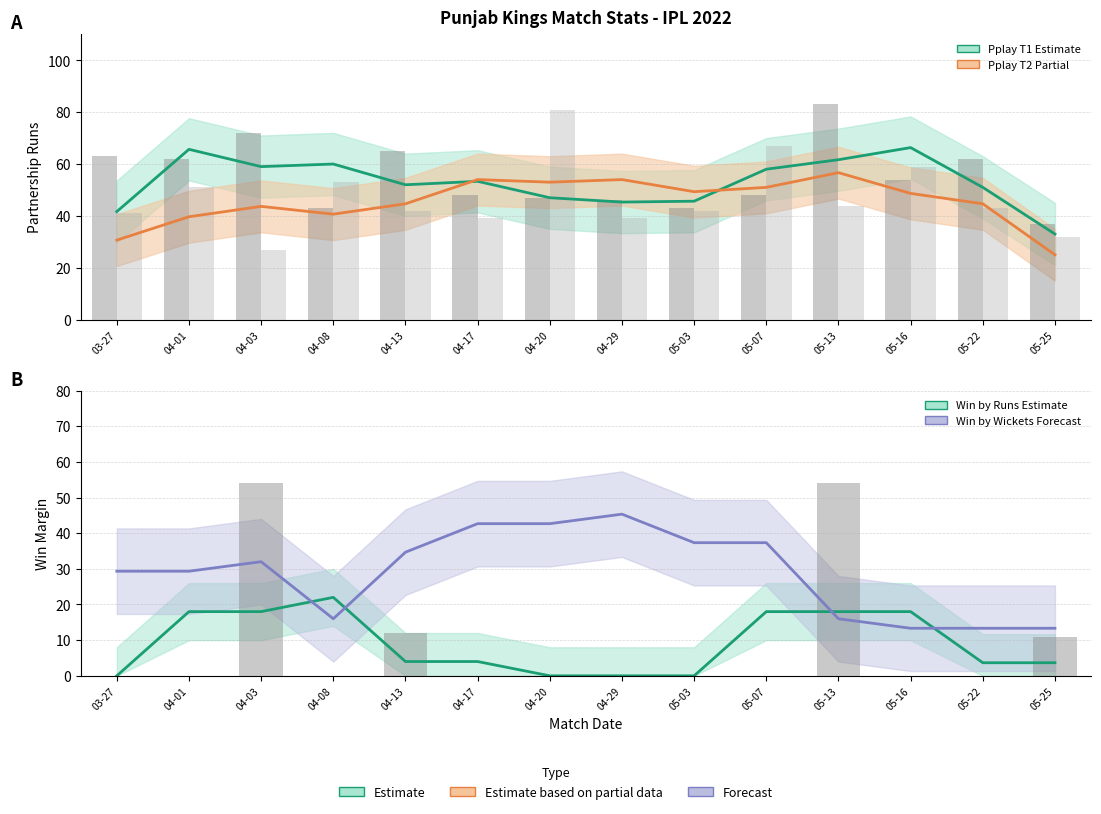

Between 04-17 and 05-13, which series saw the biggest shift?

Win by Wickets ×8 (forecast)